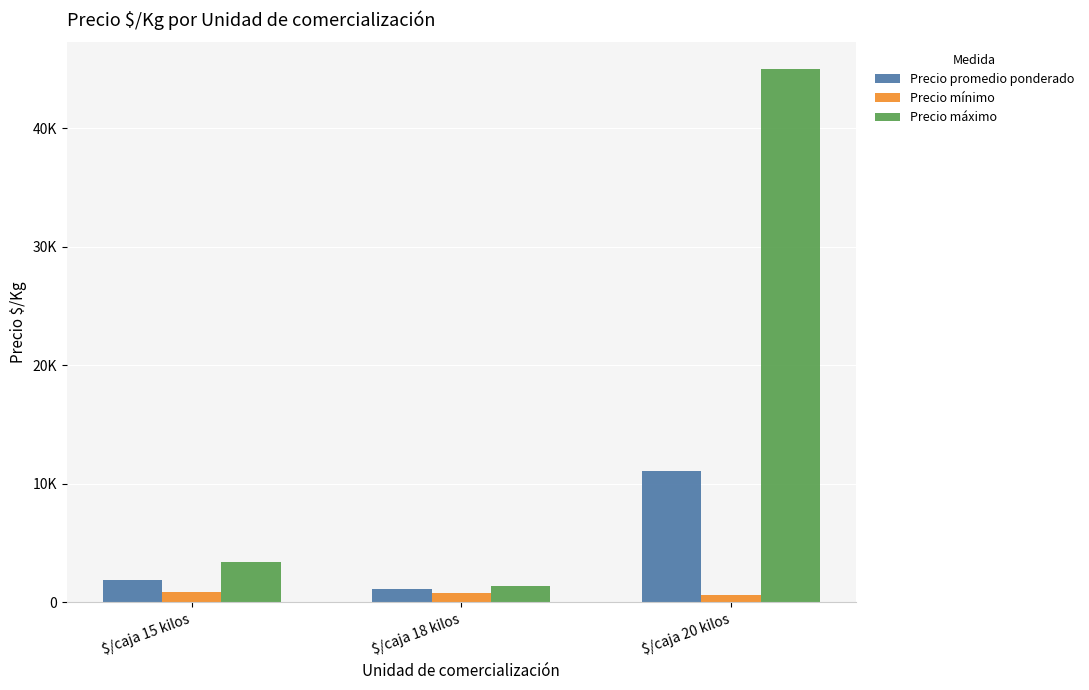

Which series changed the most between $/caja 18 kilos and $/caja 20 kilos?

Precio máximo